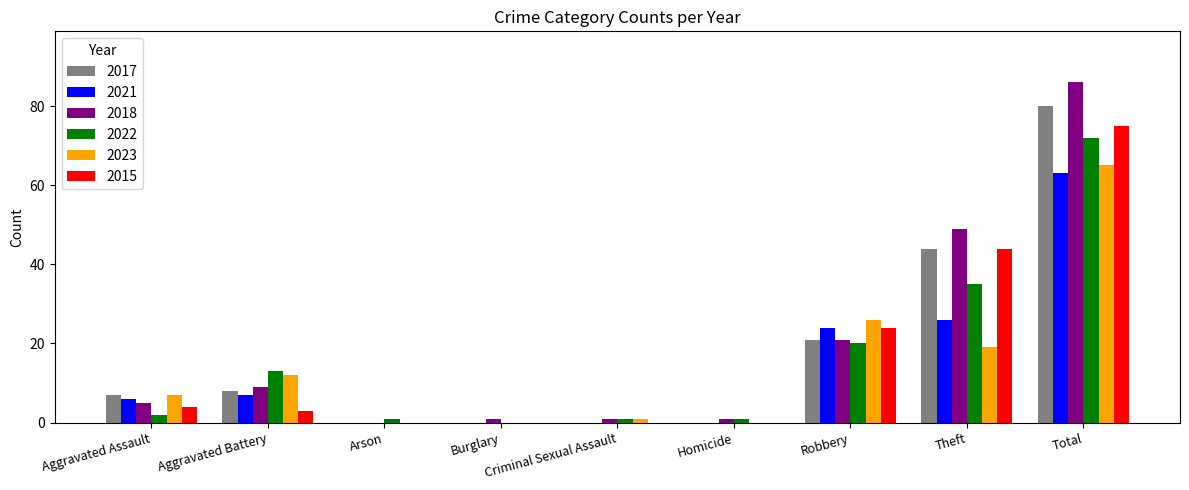

How many categories are shown in the chart?

9